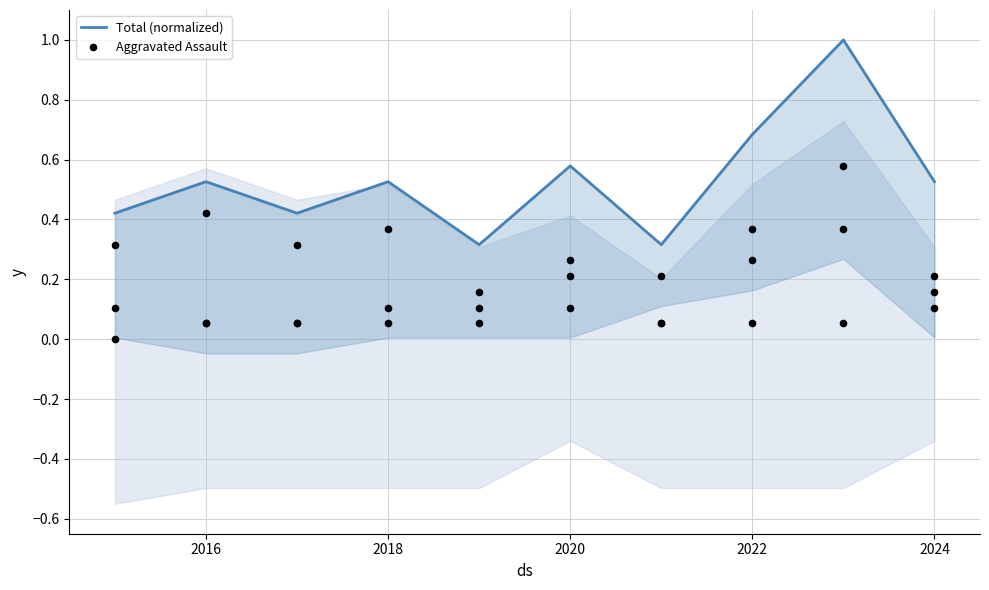

What are all the series names shown in the legend?

Total (normalized), Aggravated Assault